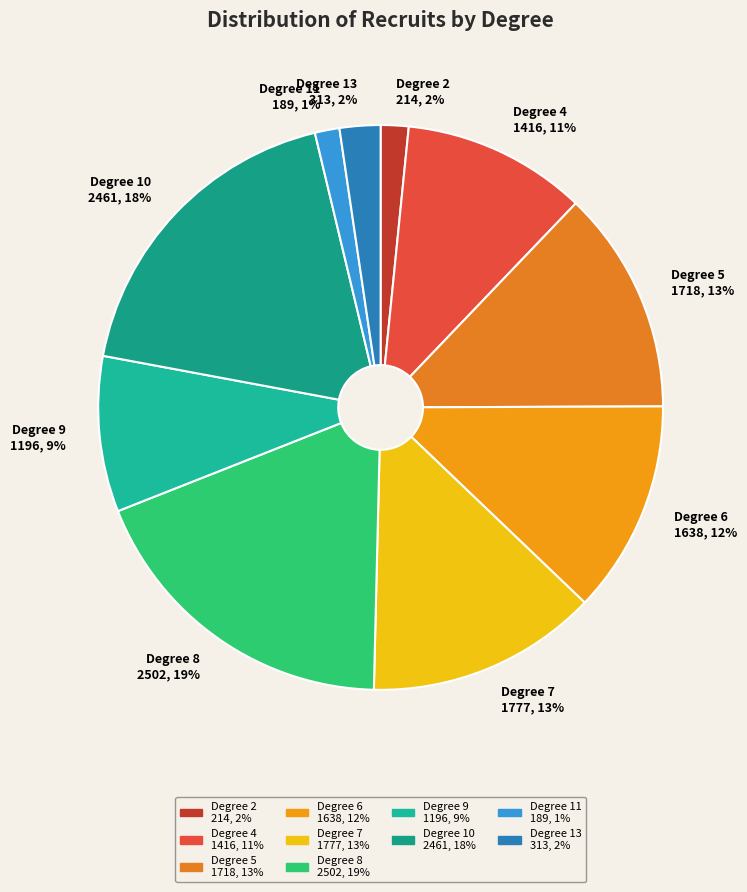

Count the number of slices in the pie.

10